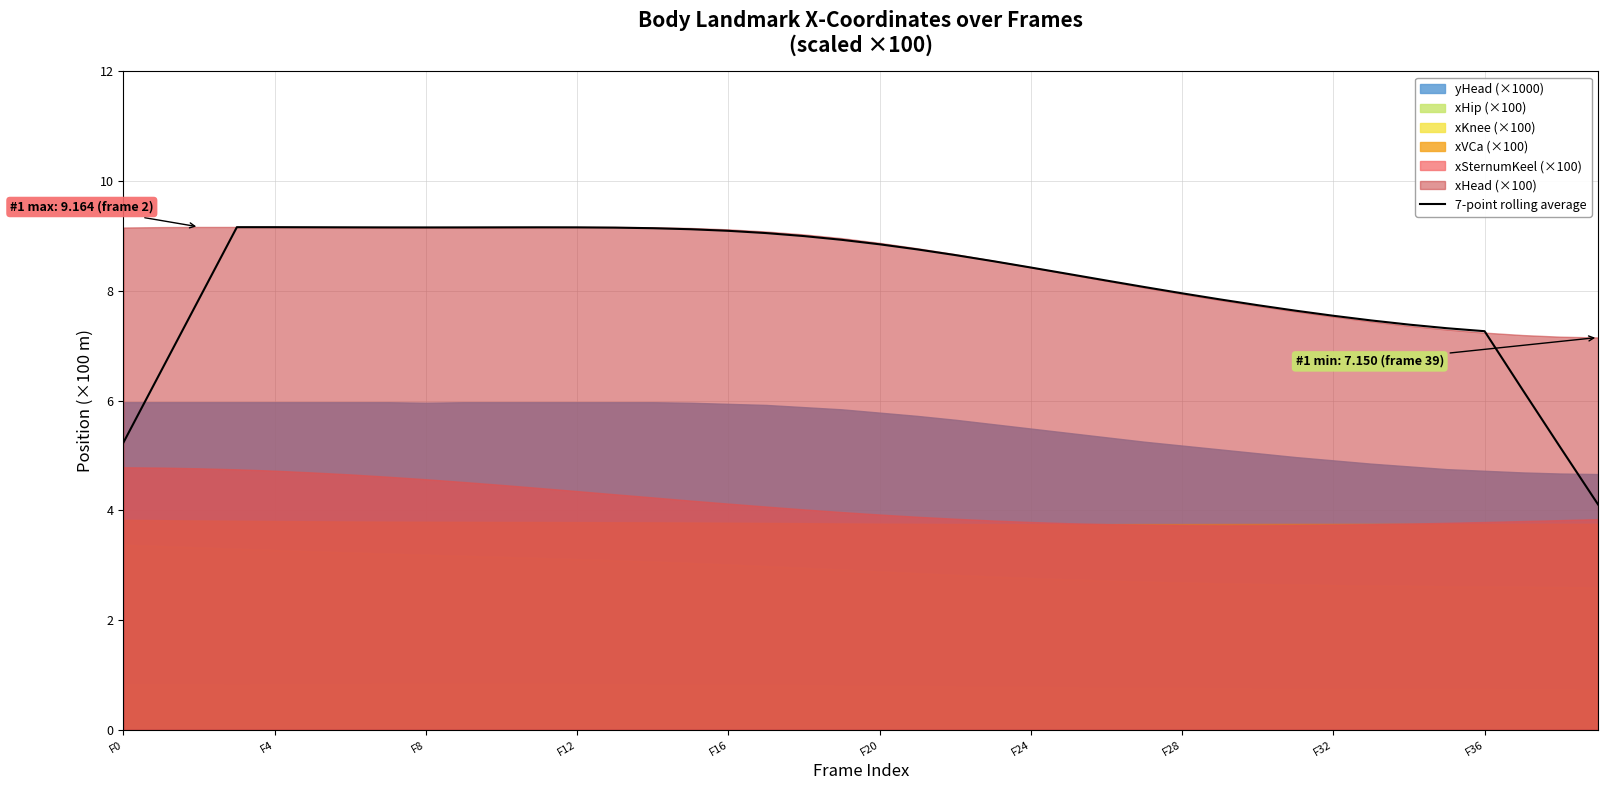

What is the average value?

8.2